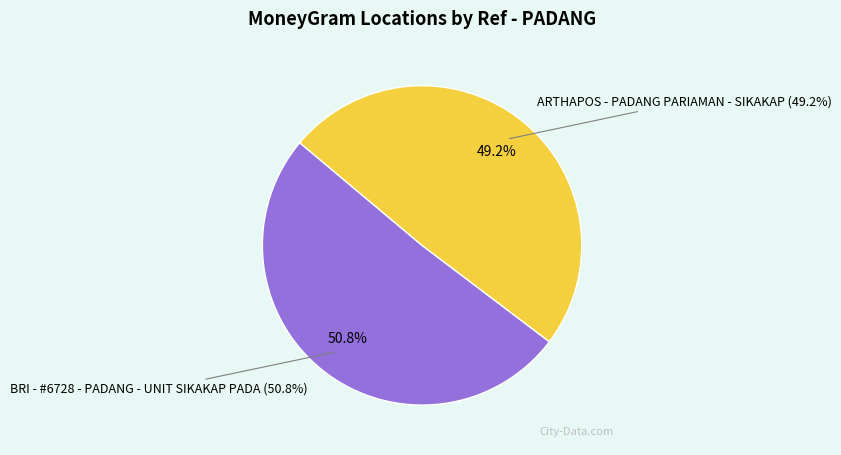

To the nearest percent, what is the difference between the largest and smallest slice percentages?

2%